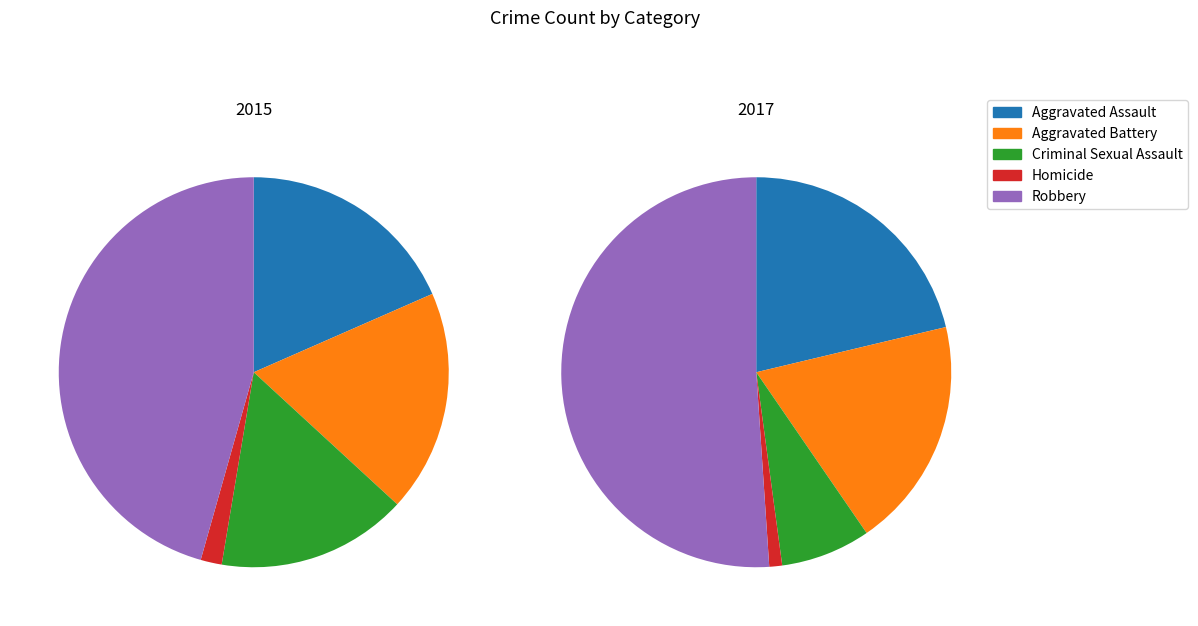

Count the number of slices in the pie.

10